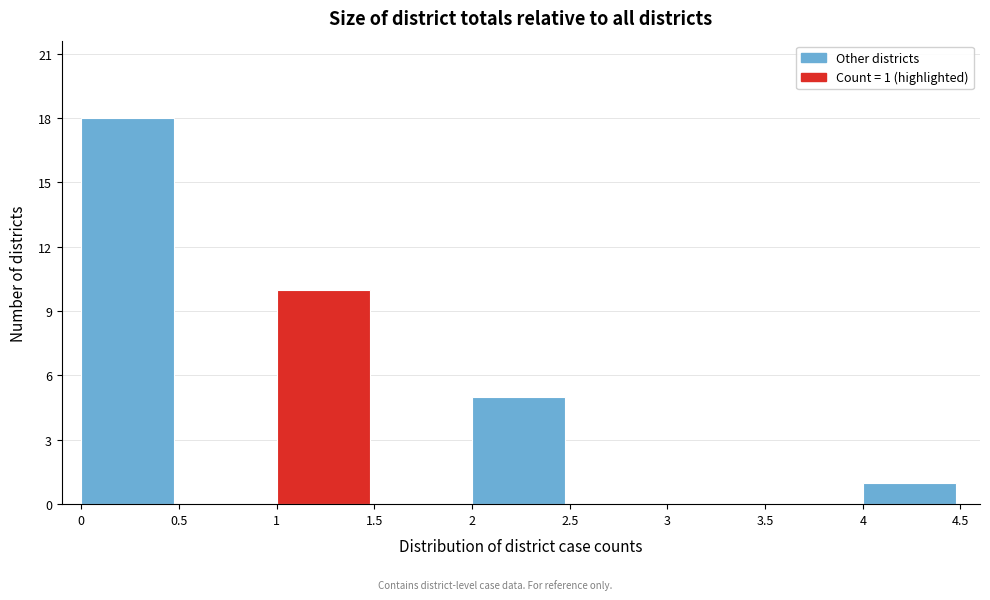

Which range on the x-axis has the tallest bar?

0 to 0.5